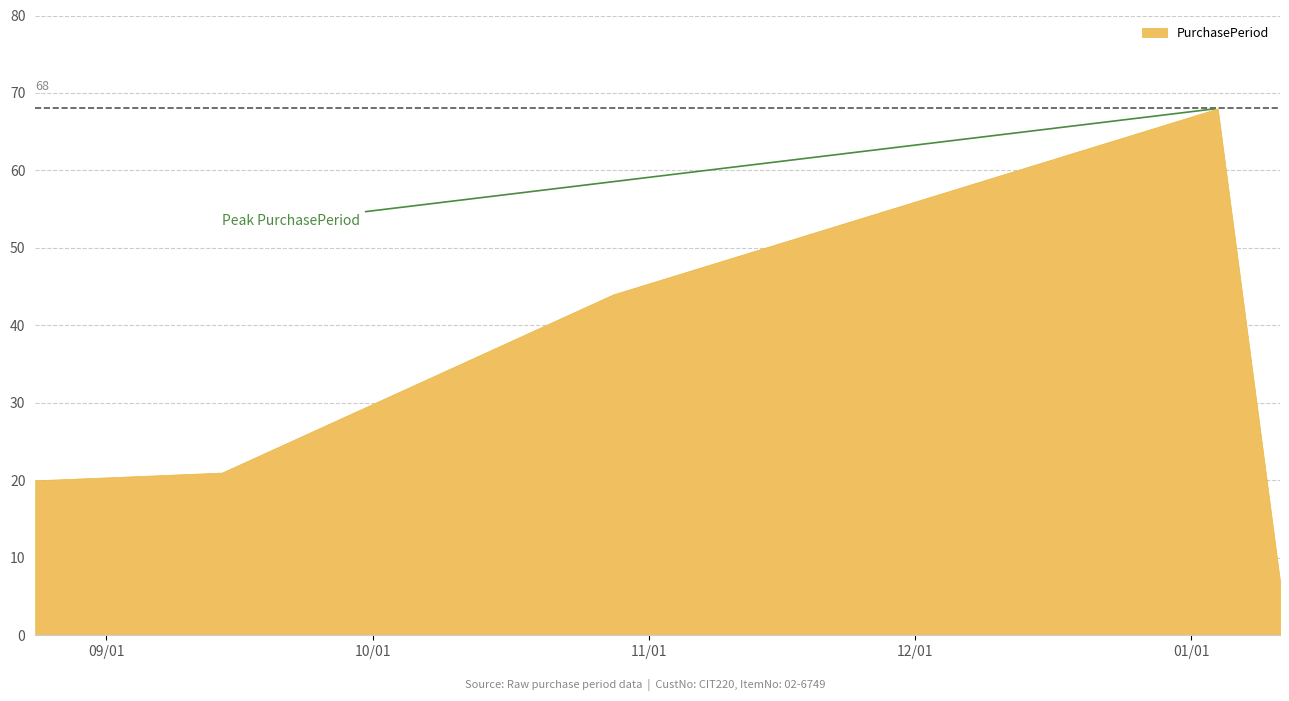

What is the difference between the values at 2015-09-14 and 2016-01-11?

14